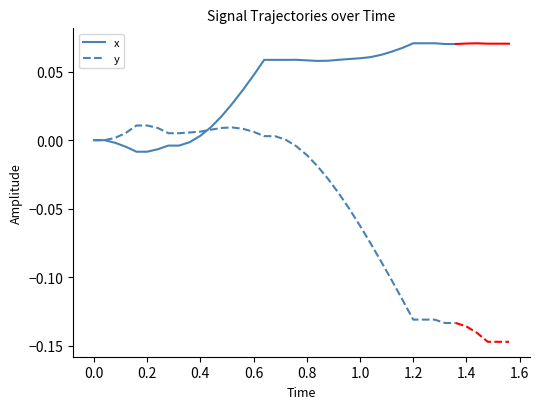

What are all the series names shown in the legend?

x, y